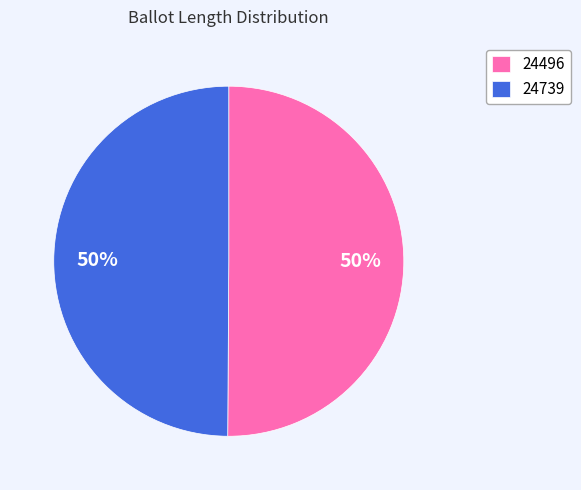

To the nearest percent, what is the combined percentage of 24739 and 24496?

100%